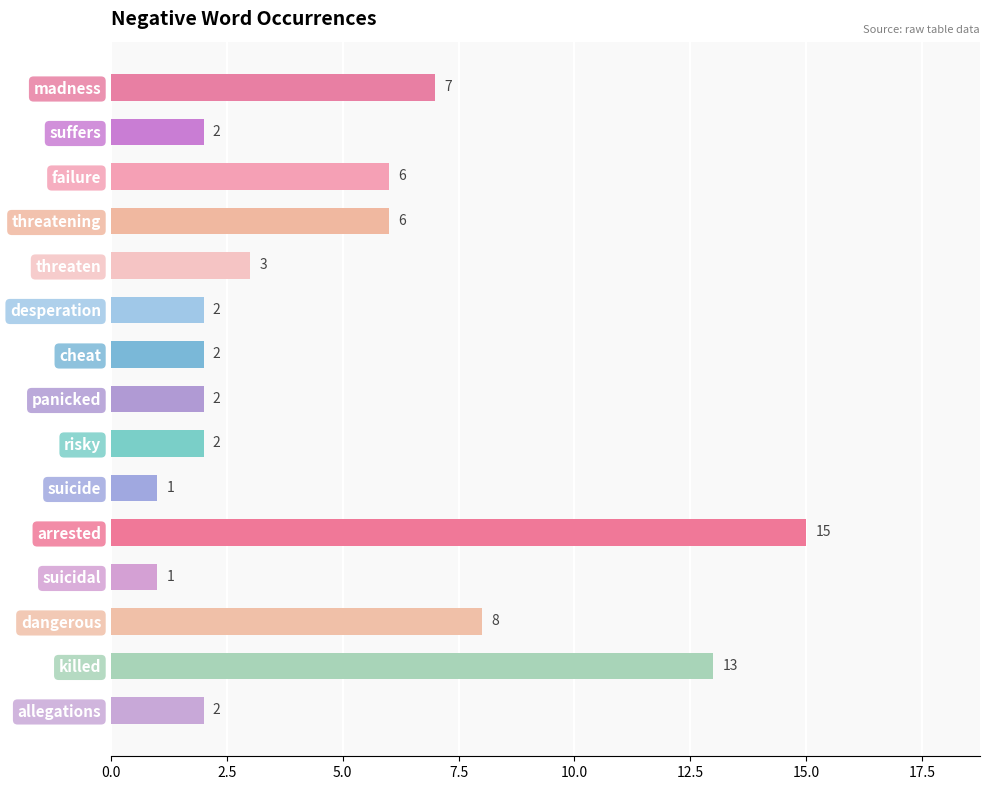

The chart shows a value of 0 at suicidal. True or false?

False